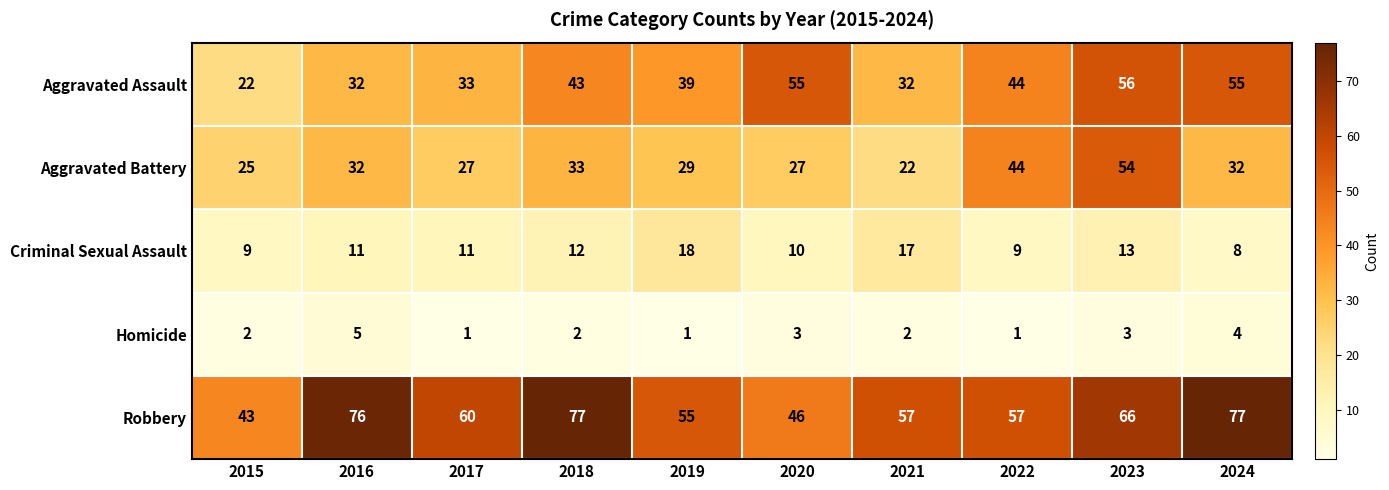

What is the spread (max minus min) of values at 2019?

54